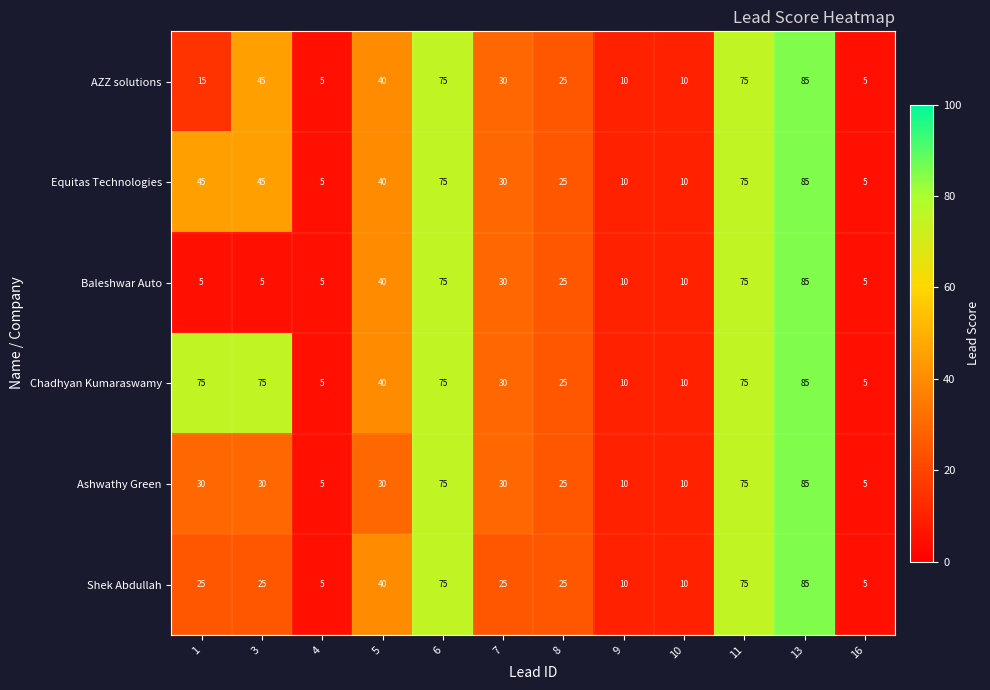

What is the minimum value for AZZ solutions?

5